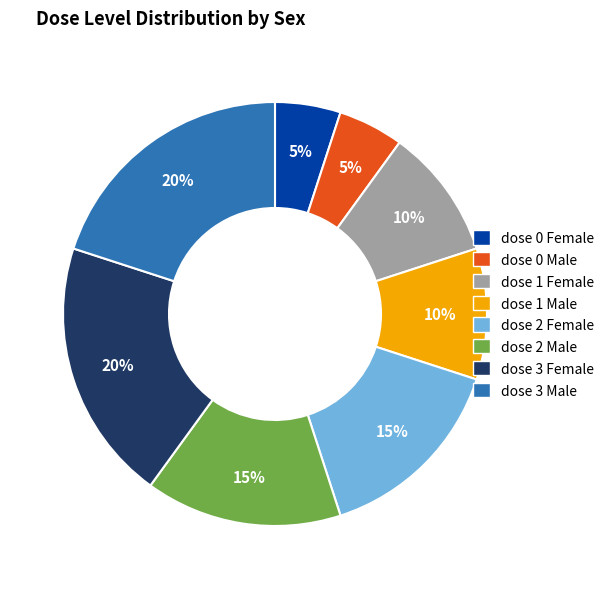

Is it true that dose 2 Female is 25% of the pie?

False